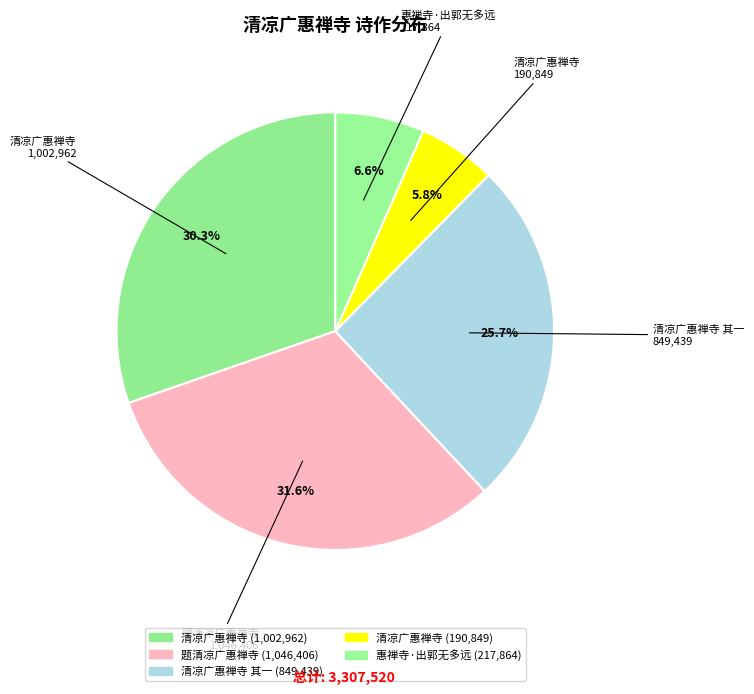

How many segments does this pie chart have?

5